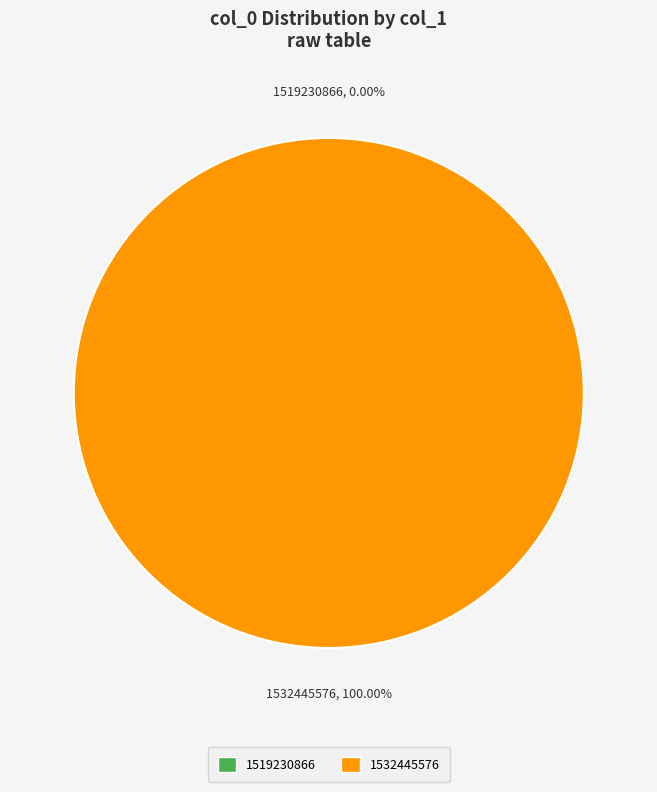

Is 1519230866 the majority of the pie?

No